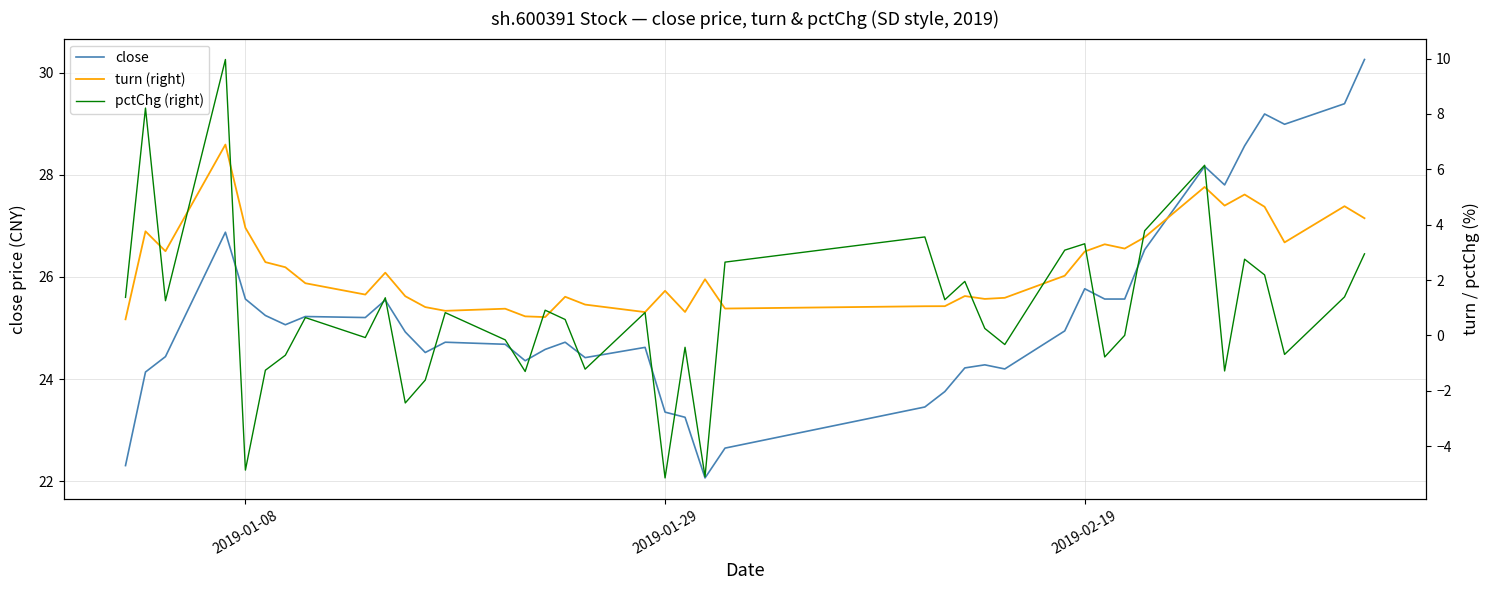

What is the lowest value of the close series?

22.1